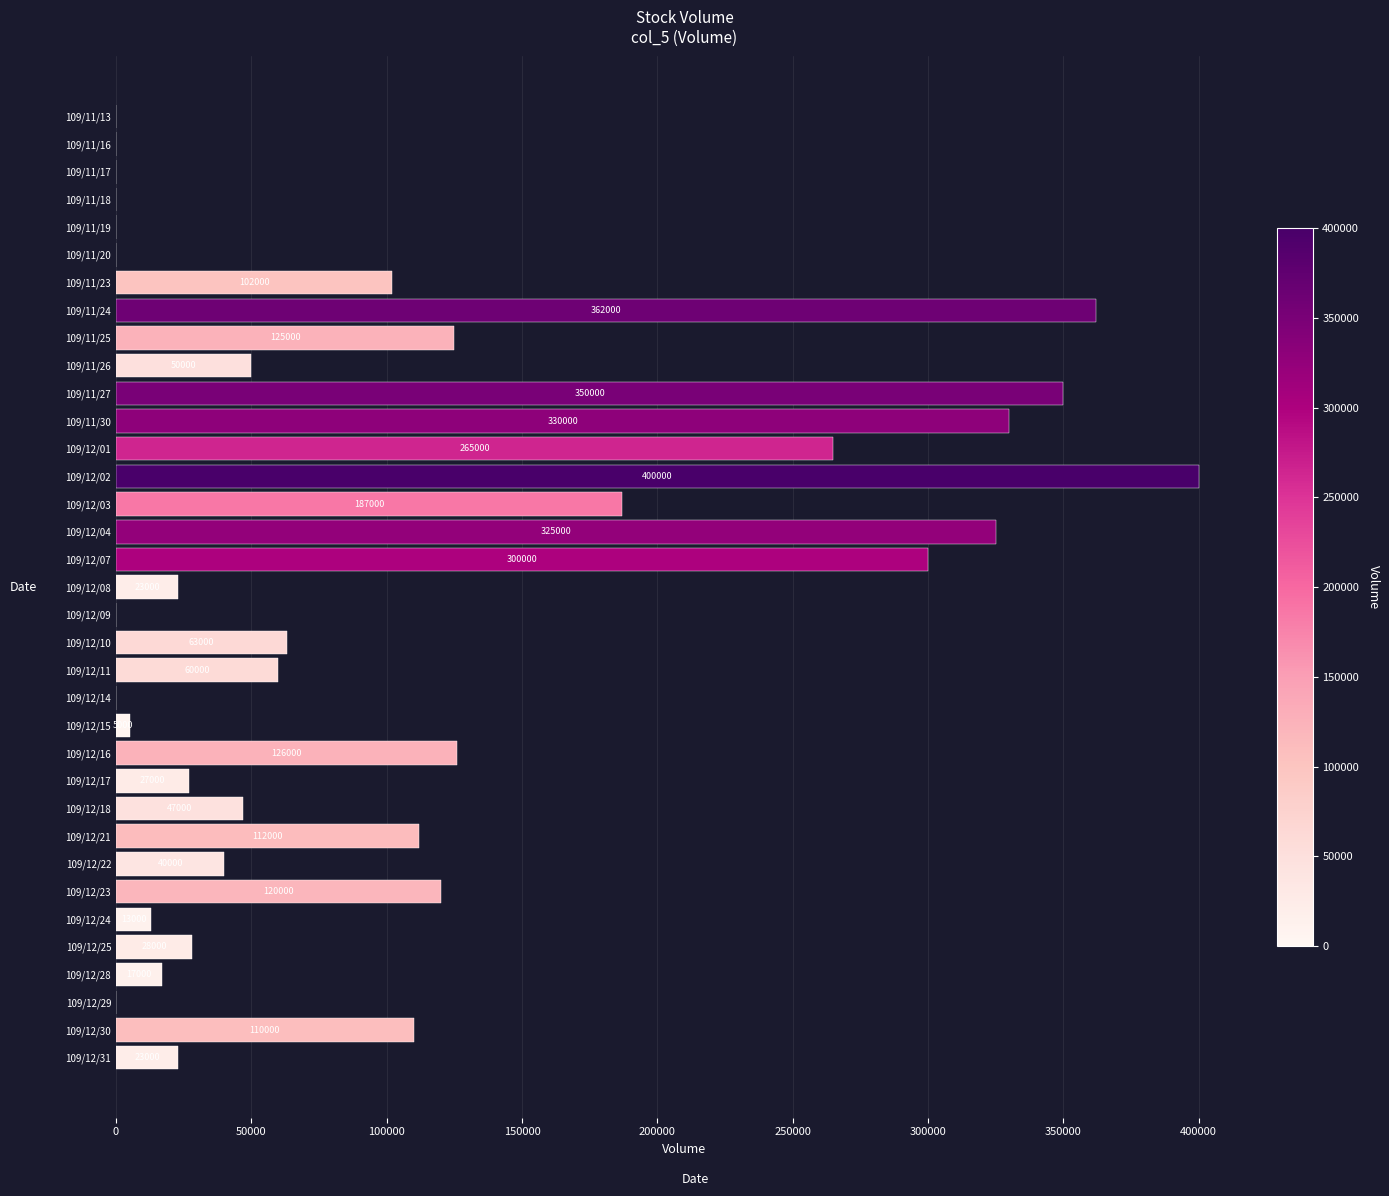

What is the maximum value shown in the chart?

400000